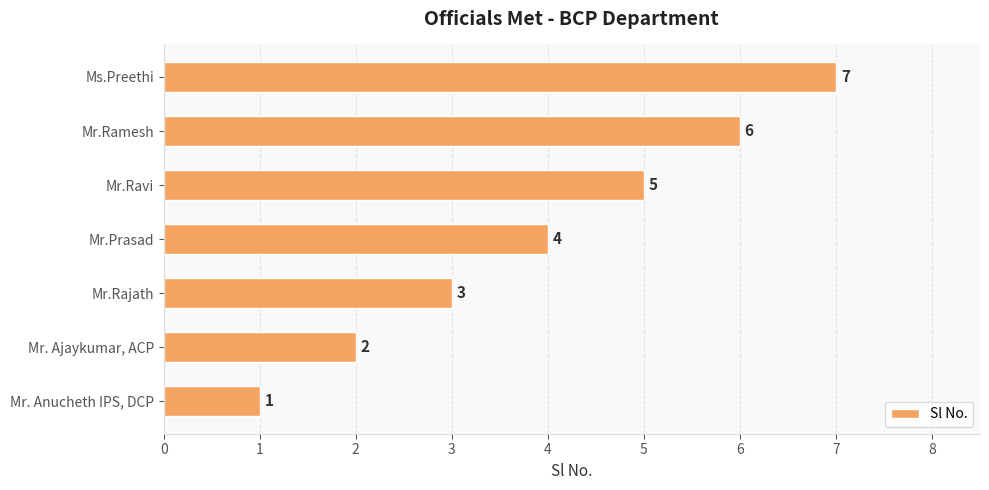

Rank the categories by value from highest to lowest.

Ms.Preethi, Mr.Ramesh, Mr.Ravi, Mr.Prasad, Mr.Rajath, Mr. Ajaykumar, ACP, Mr. Anucheth IPS, DCP